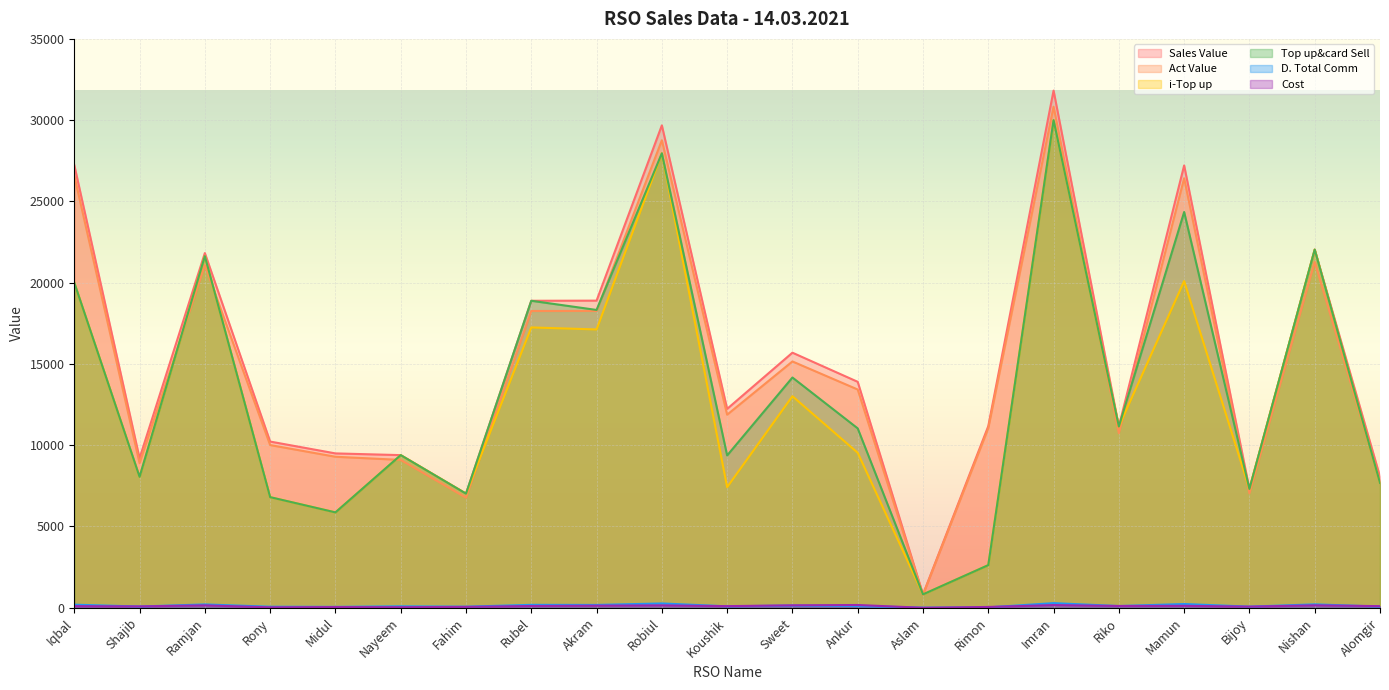

In Act Value, how many points are higher than both neighbors (excluding endpoints)?

6